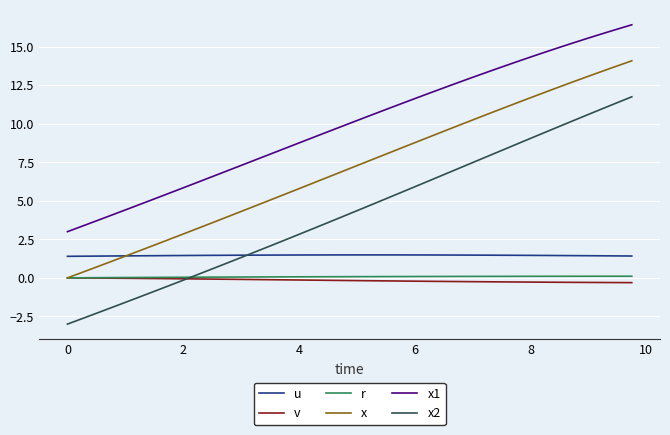

What are all the series names shown in the legend?

u, v, r, x, x1, x2